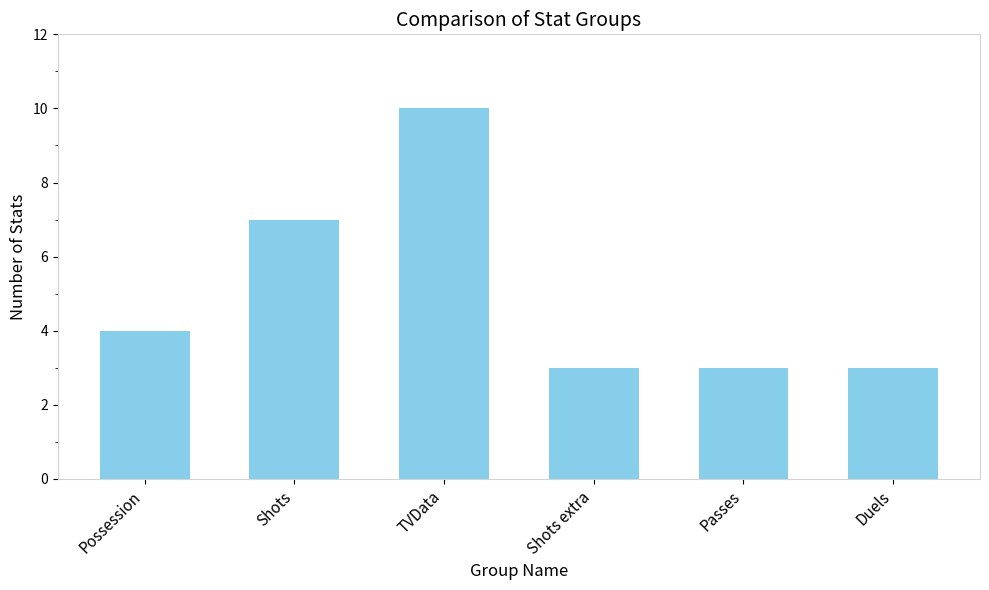

Reading right to left, what are all the values shown in this chart?

3	3	3	10	7	4